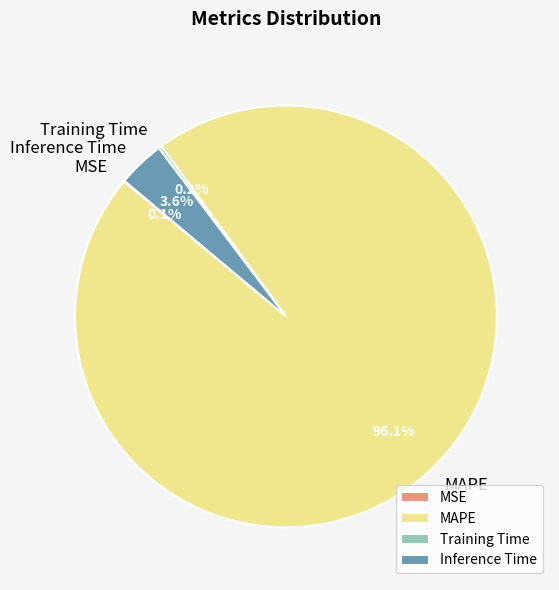

How much of the chart is everything except MAPE?

3.9%